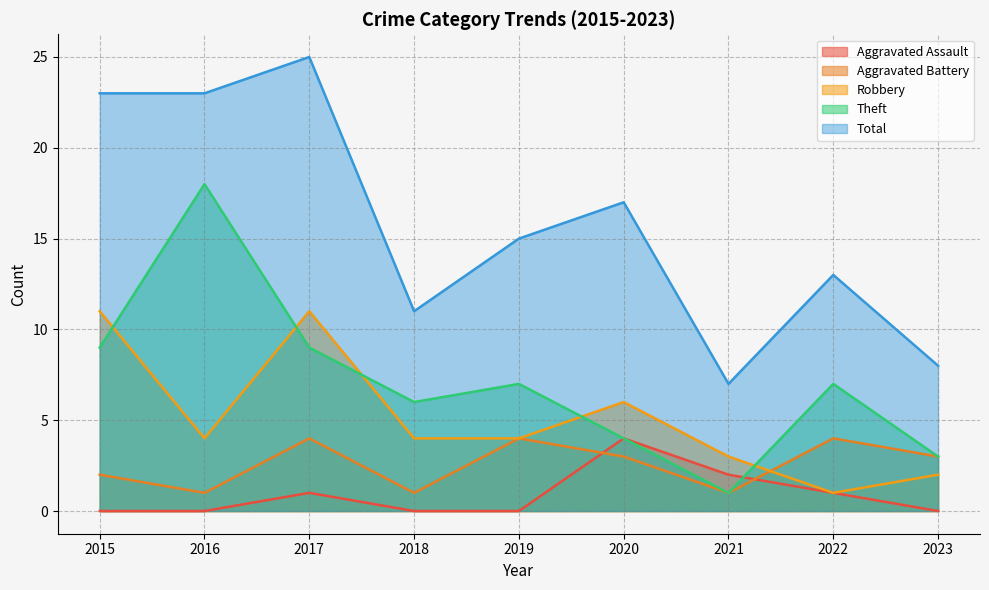

At which label is Aggravated Battery closest to 2?

2015